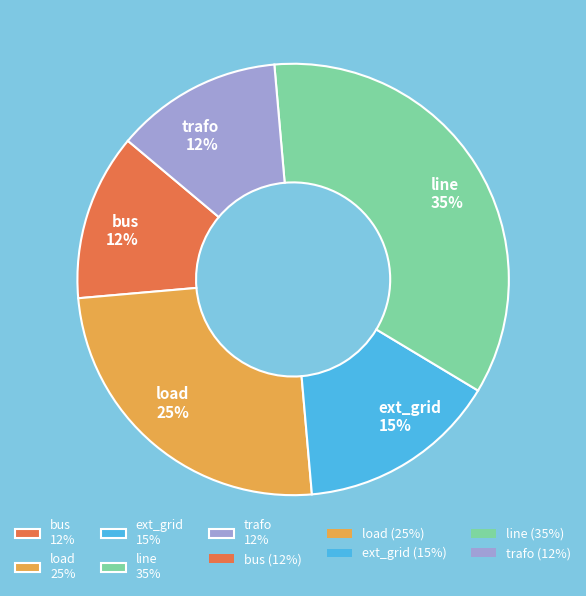

To the nearest percent, what portion does ext_grid 15% represent?

15%